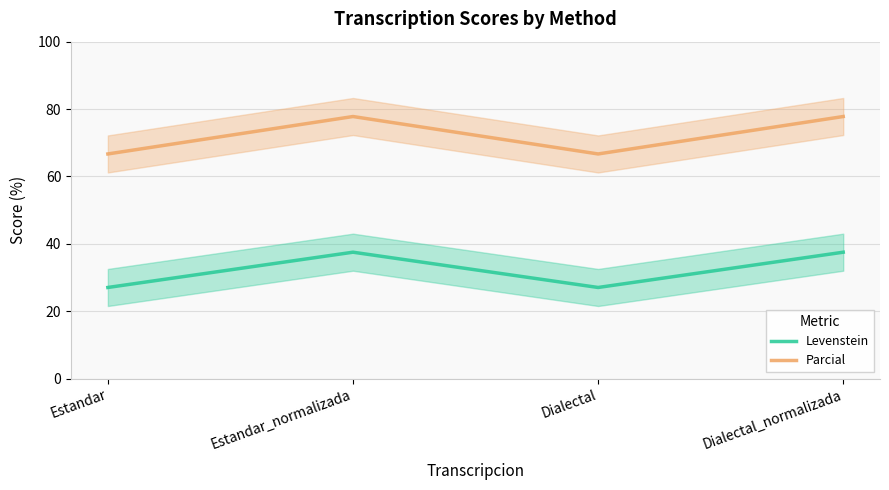

True or false: Parcial has more than 2 interior local peaks.

False